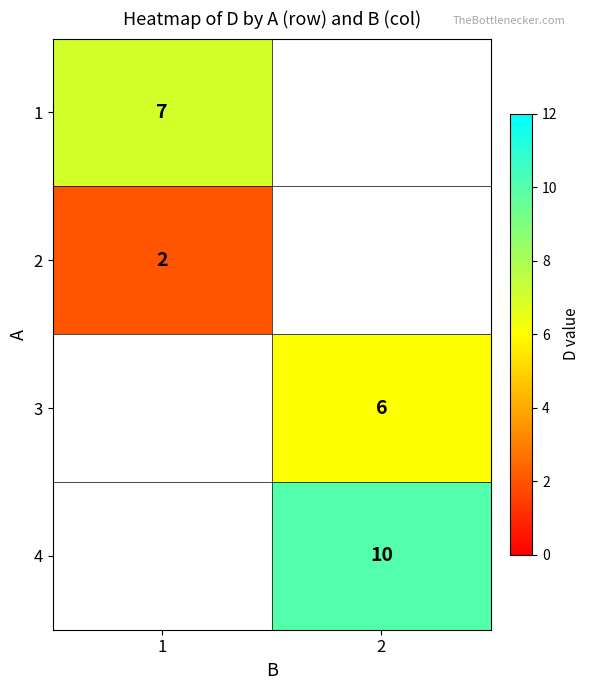

Is the value of 1 at 1 greater than the value of 4 at 2?

No